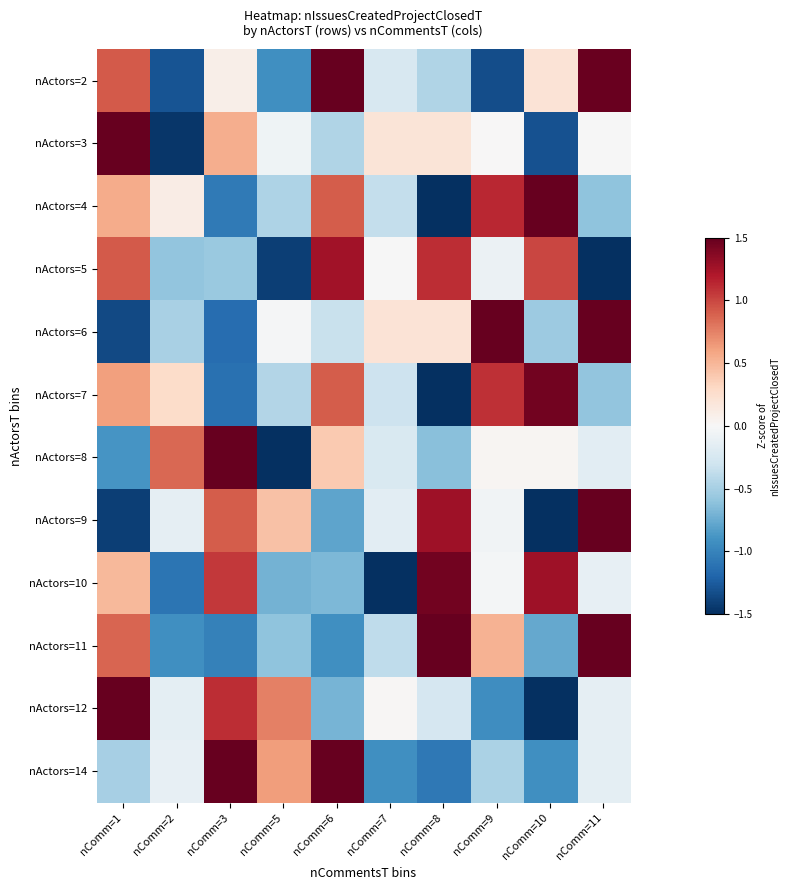

At how many categories does at least one series exceed 1?

7